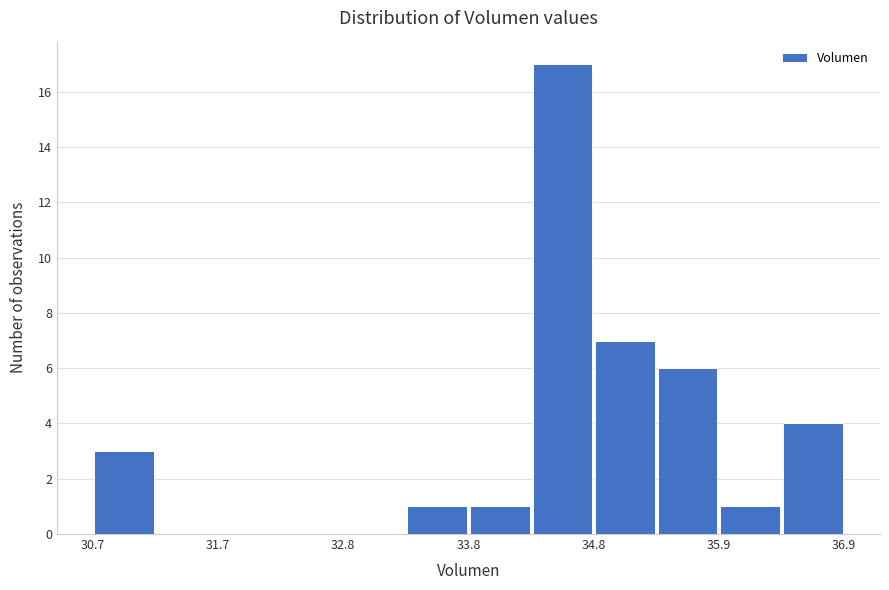

Read against the x-axis, roughly where is the centre of the tallest bar?

34.6